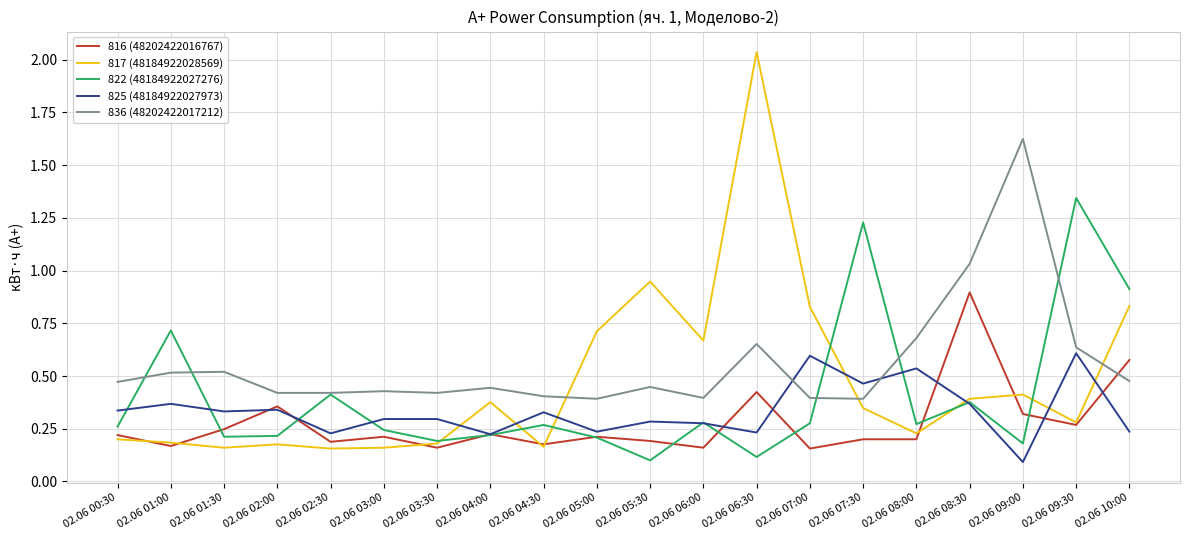

At which label does 817 (48184922028569) reach its peak?

02.06 06:30